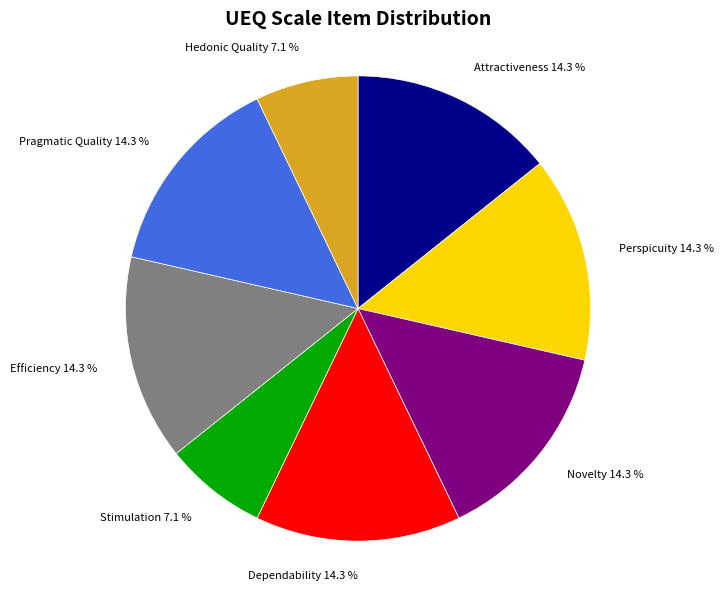

Approximately how many times larger is the value at Dependability compared to Hedonic Quality?

2.0